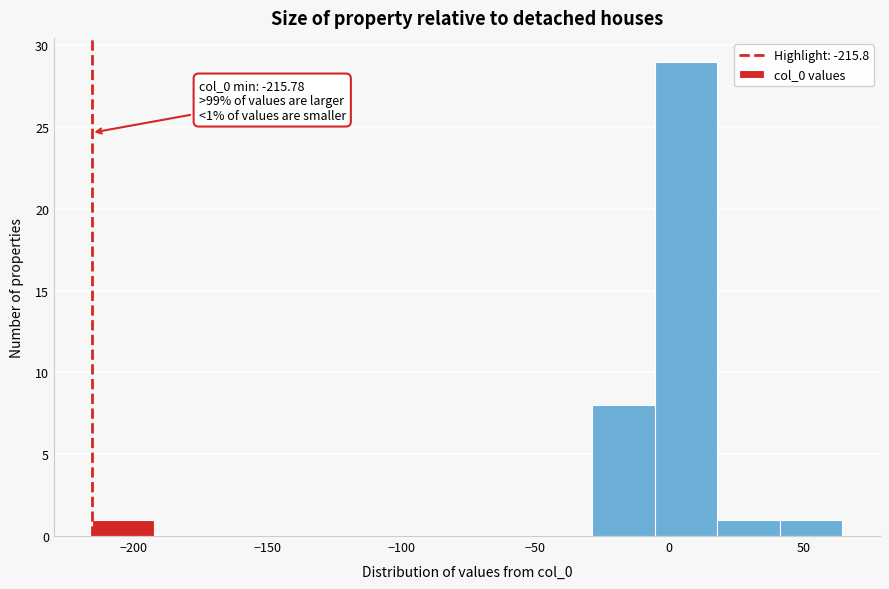

Which range on the x-axis has the tallest bar?

-5 to 20